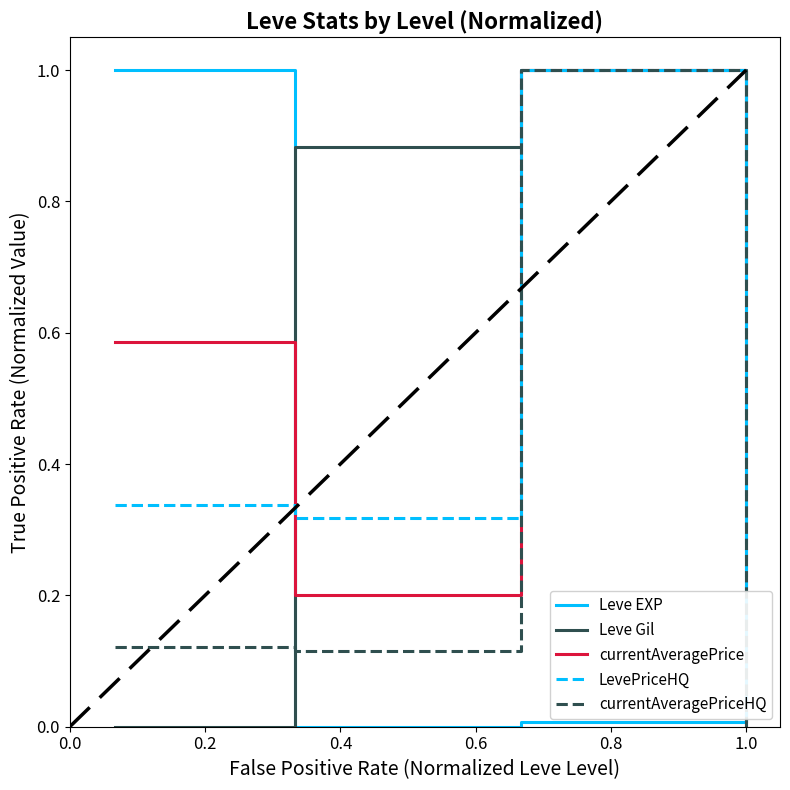

After their last crossing, which series has the higher values: Leve EXP or Leve Gil?

Leve Gil